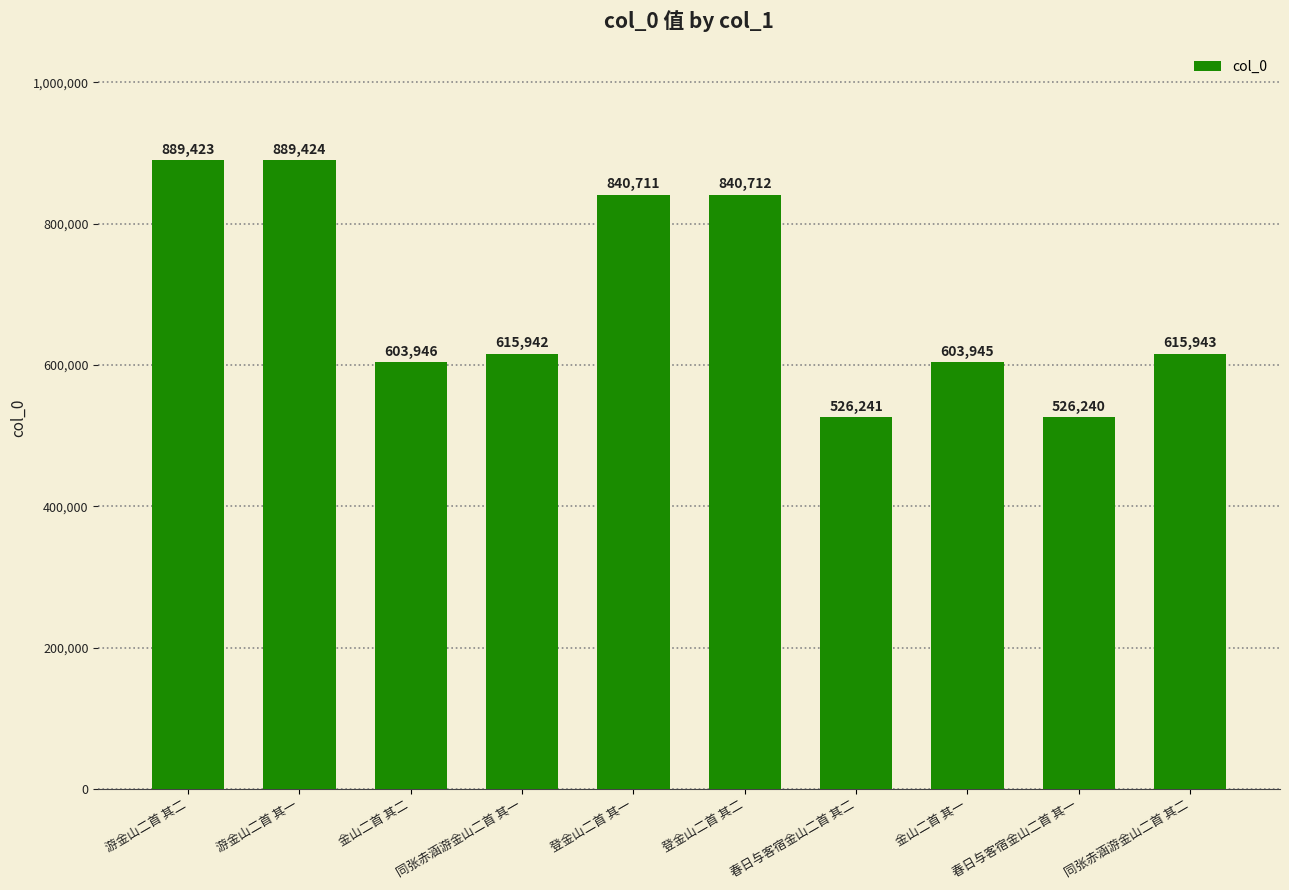

Reading left to right, extract all data points from this chart.

游金山二首 其二=889423	游金山二首 其一=889424	金山二首 其二=603946	同张赤涵游金山二首 其一=615942	登金山二首 其一=840711	登金山二首 其二=840712	春日与客宿金山二首 其二=526241	金山二首 其一=603945	春日与客宿金山二首 其一=526240	同张赤涵游金山二首 其二=615943